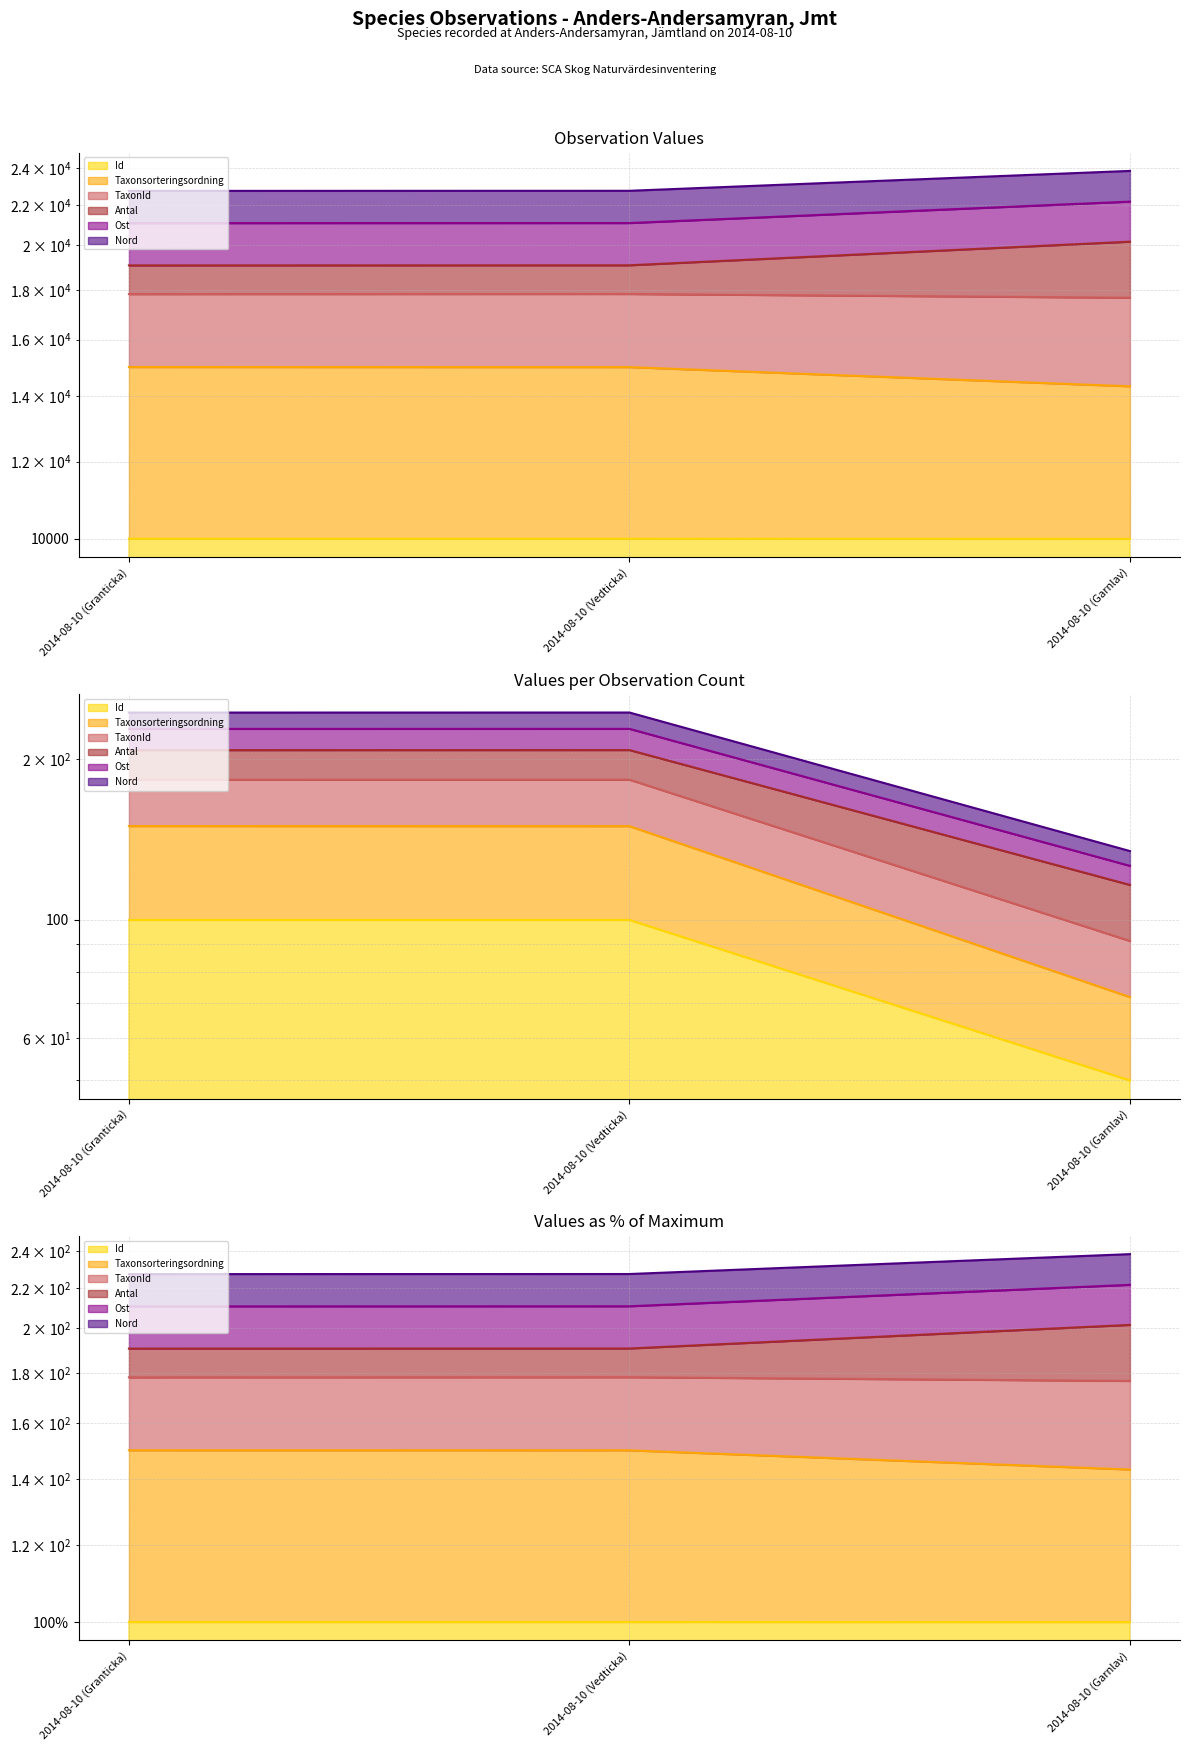

What is the sum of the TaxonId values at 2014-08-10 (Granticka) and 2014-08-10 (Garnlav)?

29332.7